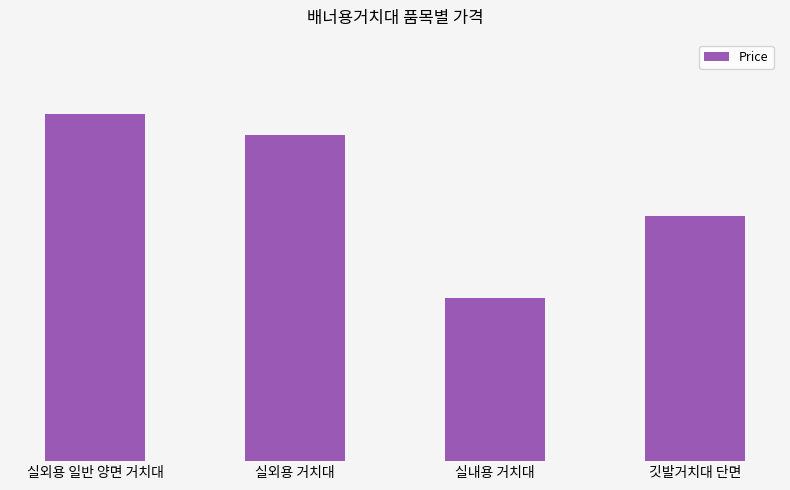

Does the chart contain stacked bars?

No